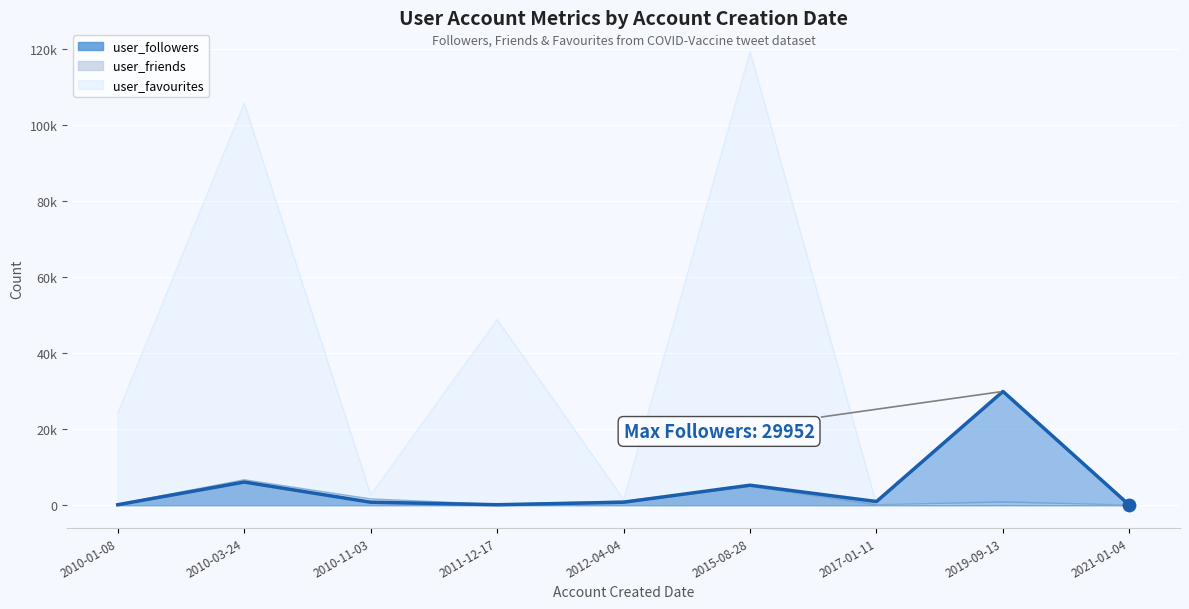

Is the value of user_friends at 2017-01-11 greater than the value of user_favourites at 2015-08-28?

No